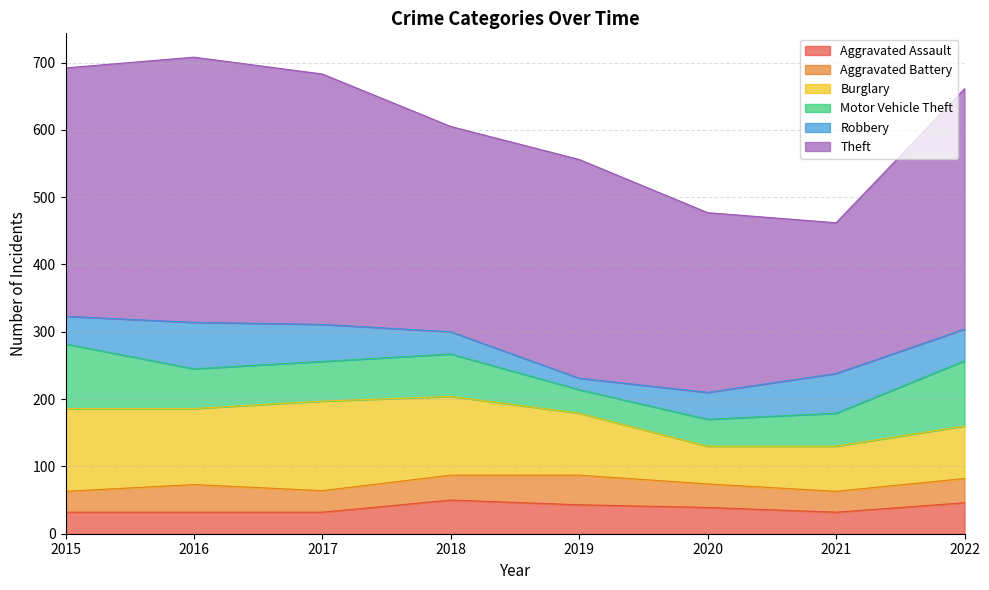

What are all the series names shown in the legend?

Aggravated Assault, Aggravated Battery, Burglary, Motor Vehicle Theft, Robbery, Theft